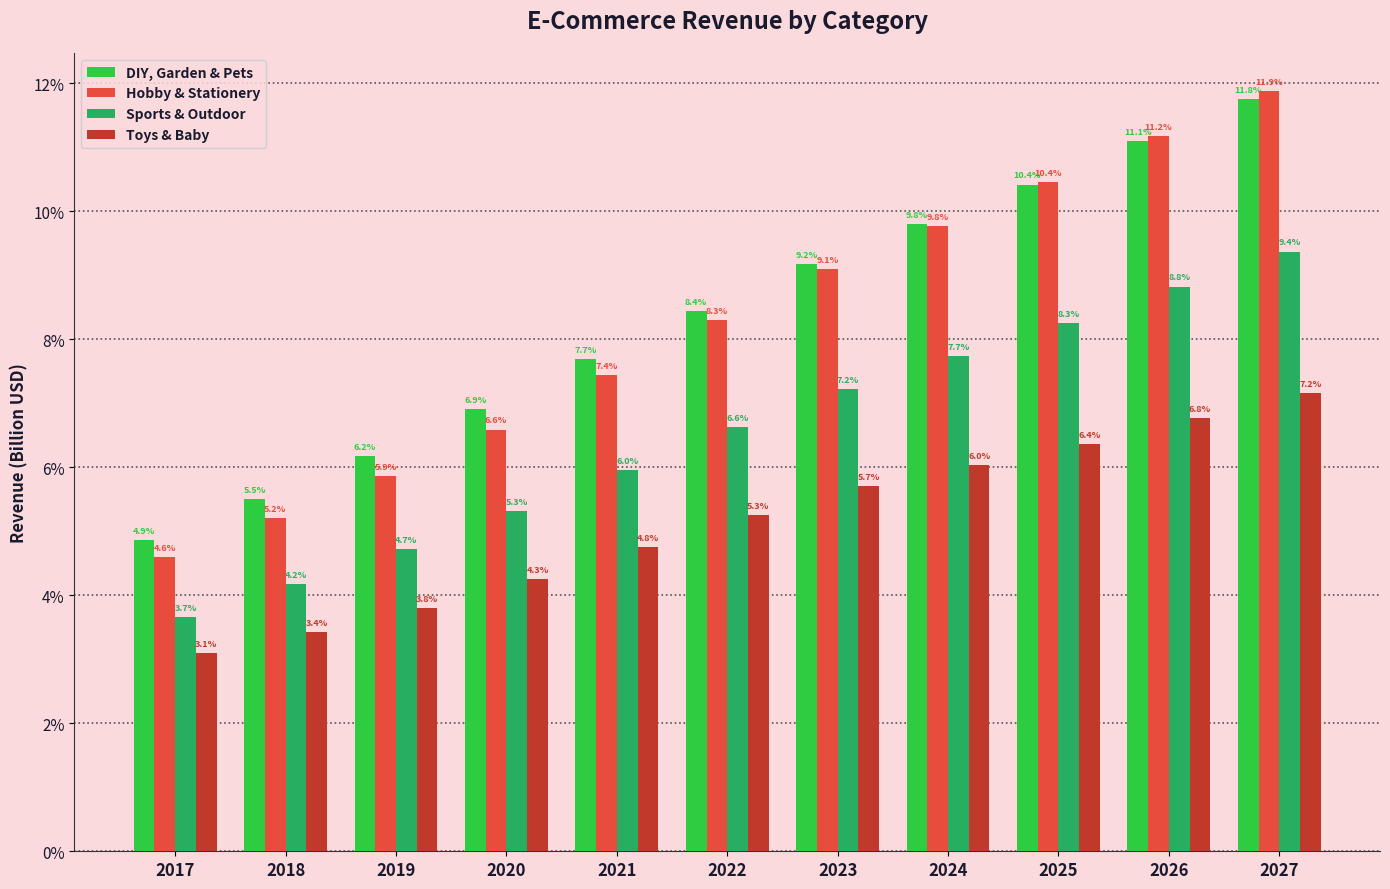

True or false: Toys & Baby has a value of 0.0 at 2018.

False